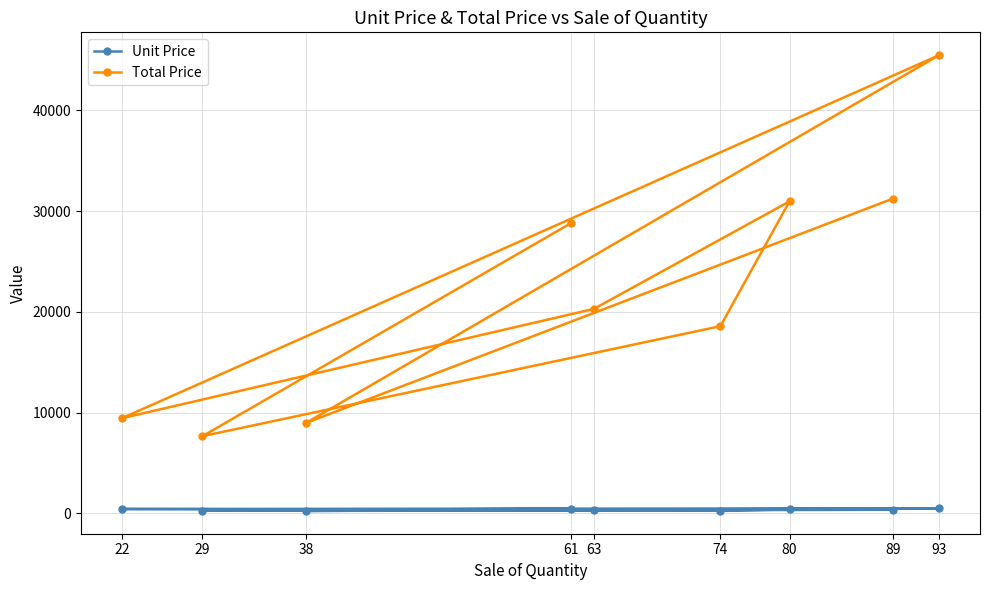

What is the difference between the highest and lowest values at 74?

18323